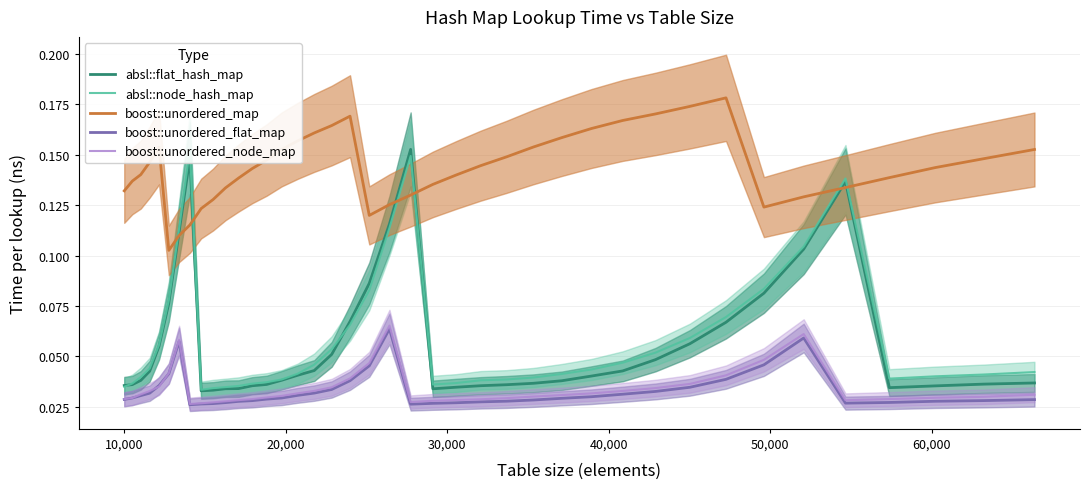

True or false: boost::unordered_flat_map has more than 2 interior local peaks.

True